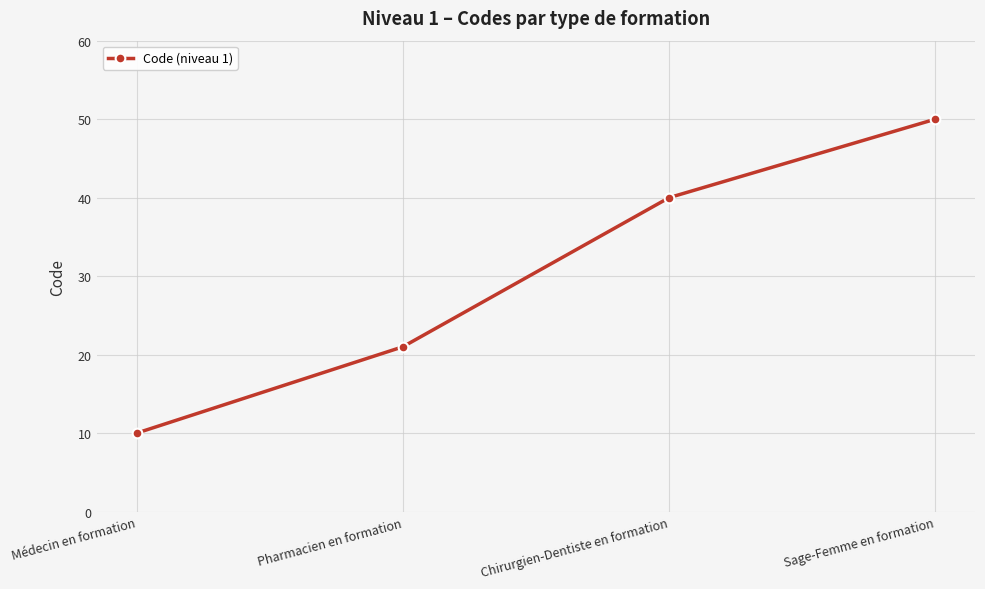

What is the difference between the maximum and minimum values?

40